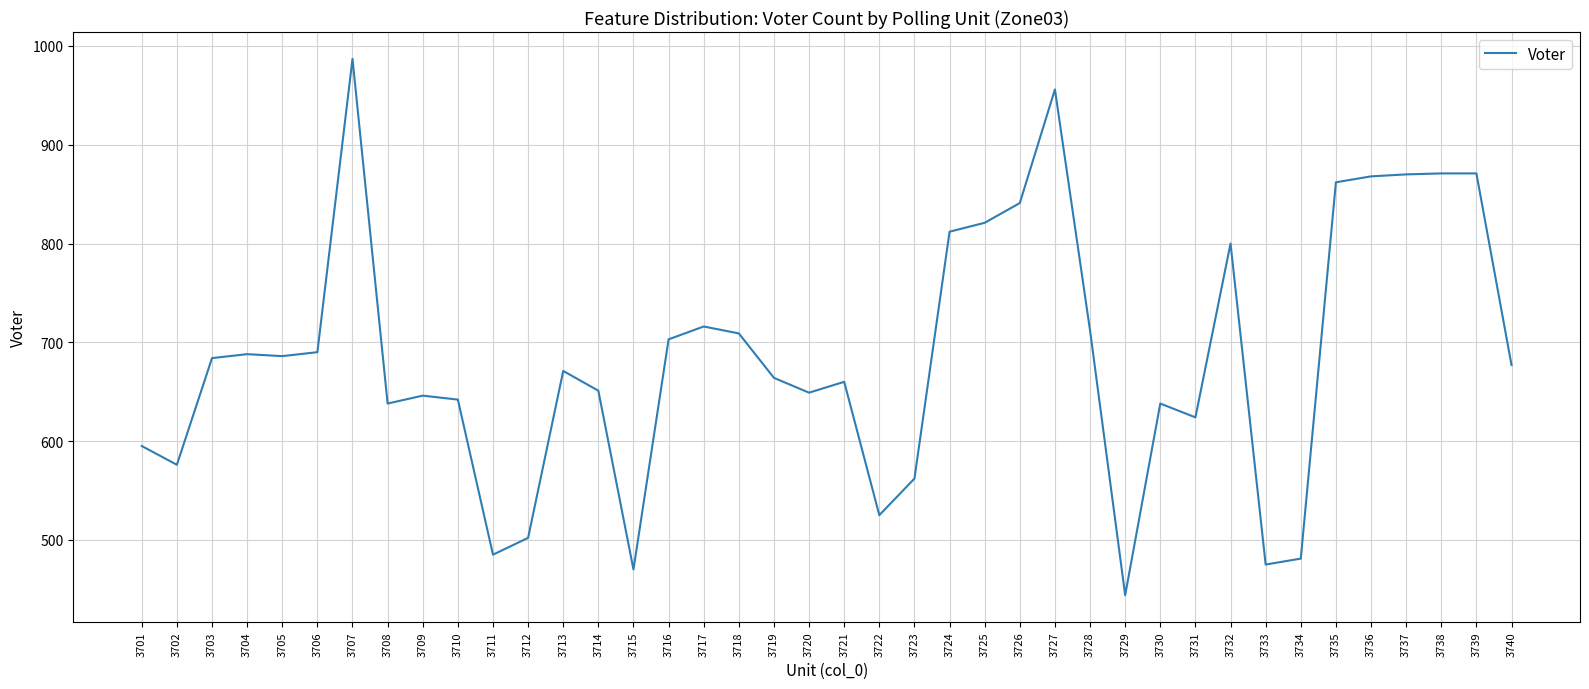

Is this an area chart (filled region under the line)?

No